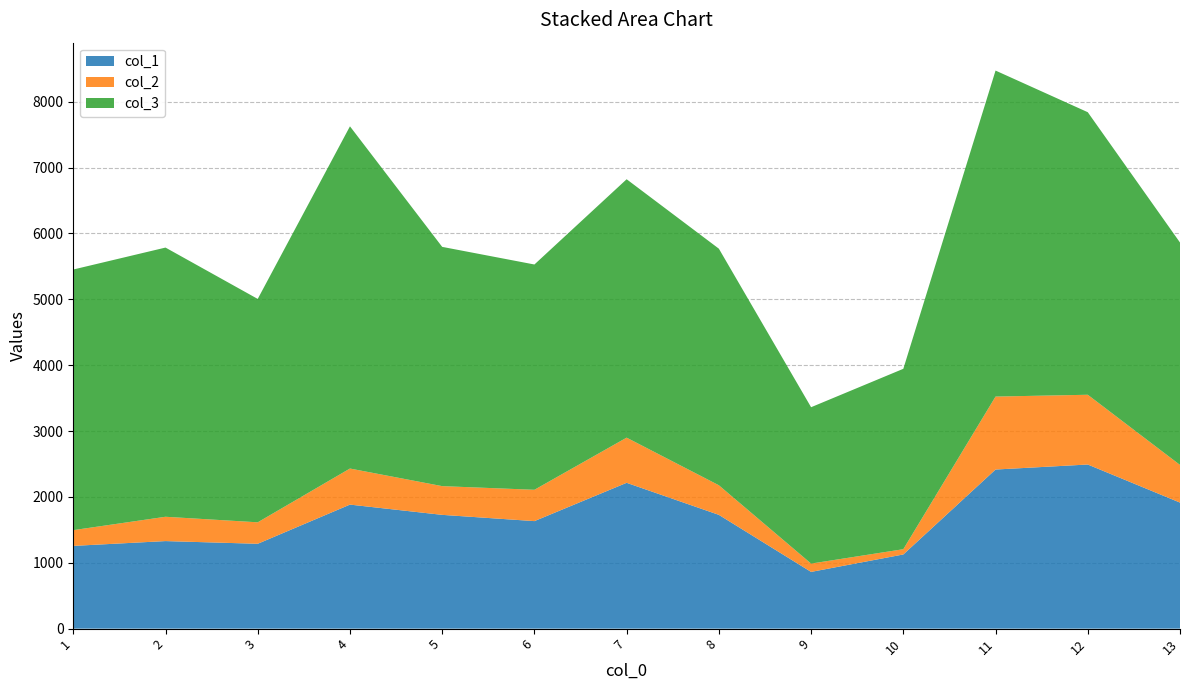

Reading right to left, what are all the values shown in this chart?

col_1: 1913.7	2491.8	2415.7	1126.0	861.4	1727.4	2214.0	1632.4	1727.4	1883.1	1288.3	1329.2	1256.2
col_2: 571.9	1059.1	1107.7	80.0	126.4	449.5	685.8	475.6	436.2	547.7	326.1	369.2	239.1
col_3: 3376.6	4290.0	4949.6	2738.8	2374.1	3592.0	3923.3	3420.6	3632.6	5195.7	3391.5	4087.2	3957.1